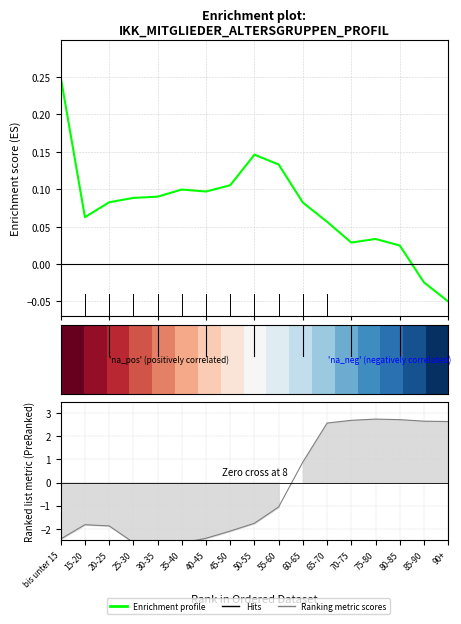

In Enrichment profile, how many points are lower than both neighbors (excluding endpoints)?

3